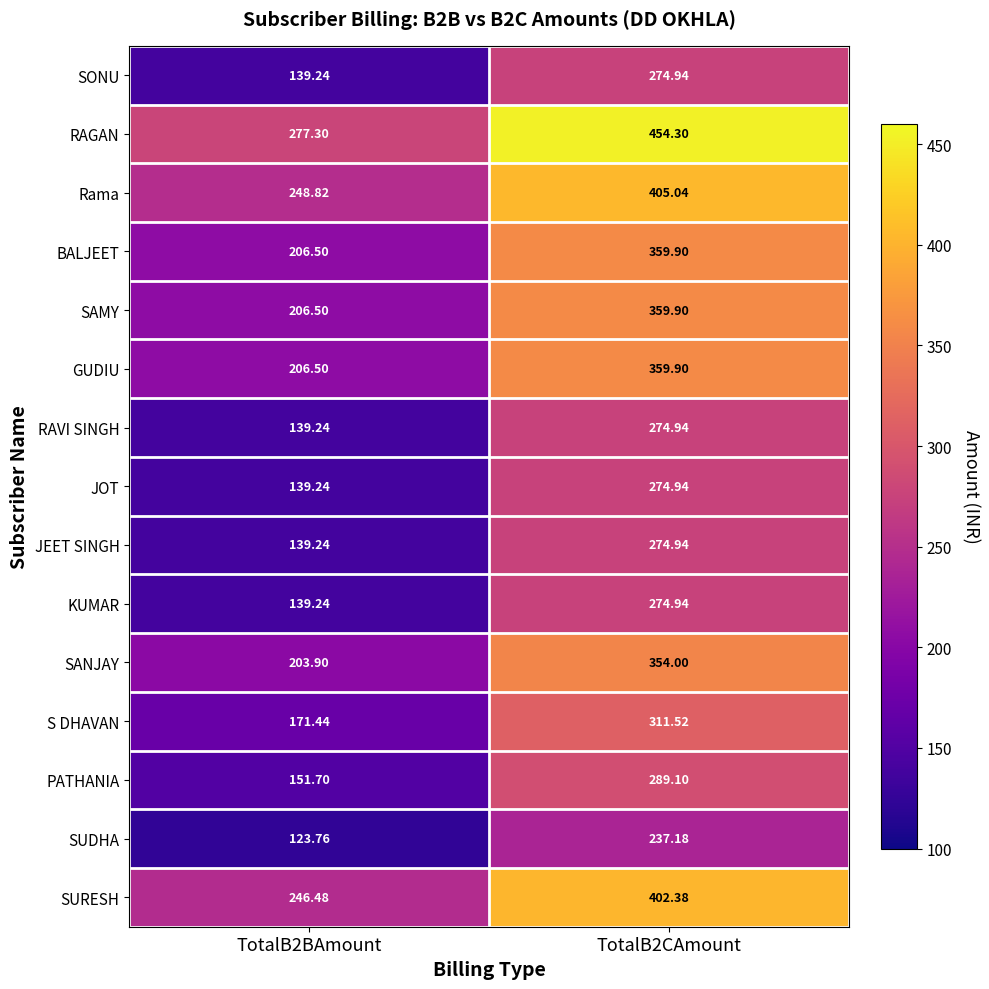

How many data points does each series have?

2